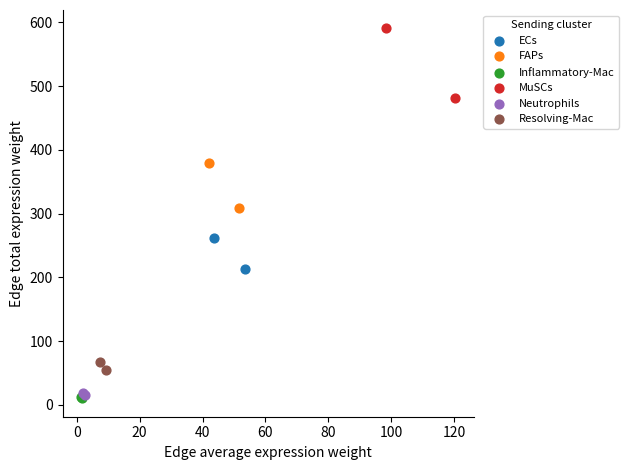

Which series contains the highest Y value?

MuSCs